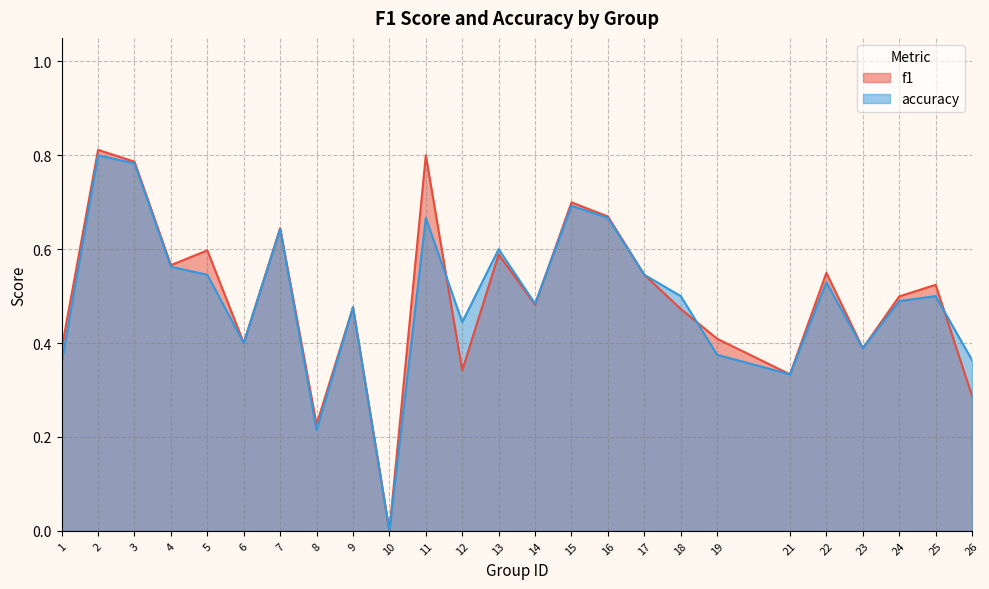

Reading left to right, transcribe all the data shown in this chart.

f1: 1=0.4	2=0.8	3=0.8	4=0.6	5=0.6	6=0.4	7=0.6	8=0.2	9=0.5	10=0.0	11=0.8	12=0.3	13=0.6	14=0.5	15=0.7	16=0.7	17=0.5	18=0.5	19=0.4	21=0.3	22=0.5	23=0.4	24=0.5	25=0.5	26=0.3
accuracy: 1=0.4	2=0.8	3=0.8	4=0.6	5=0.5	6=0.4	7=0.6	8=0.2	9=0.5	10=0.0	11=0.7	12=0.4	13=0.6	14=0.5	15=0.7	16=0.7	17=0.5	18=0.5	19=0.4	21=0.3	22=0.5	23=0.4	24=0.5	25=0.5	26=0.4